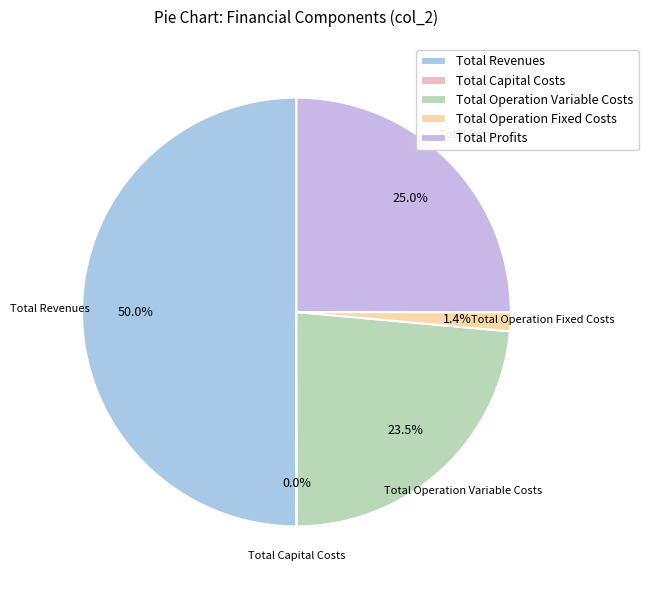

What percentage is NOT represented by Total Profits?

75.0%